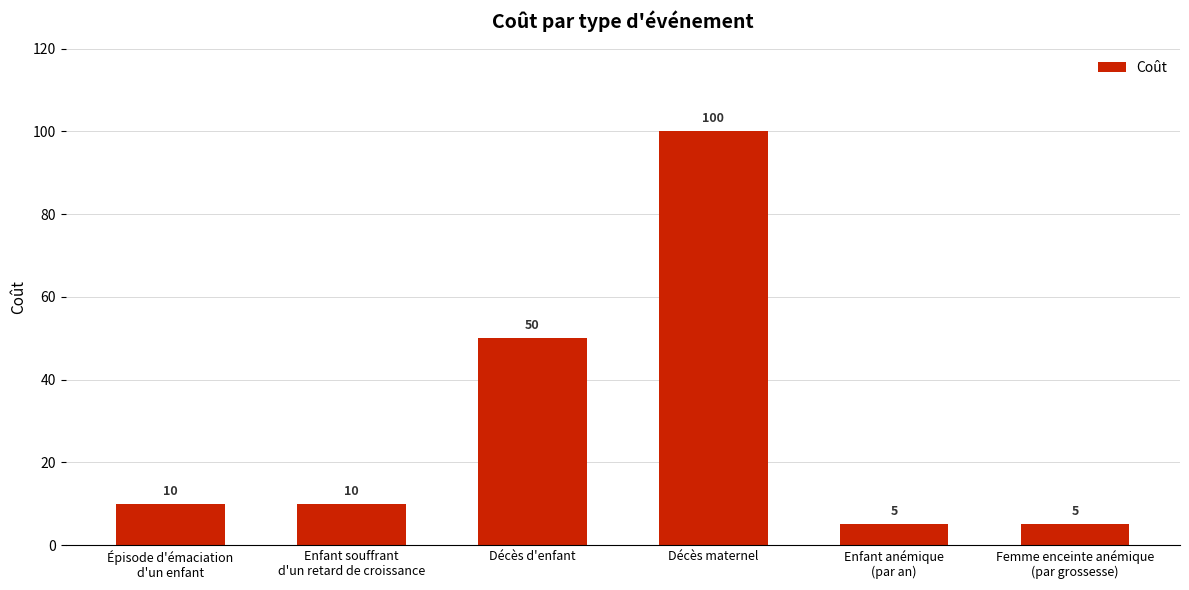

What is the maximum value shown in the chart?

100